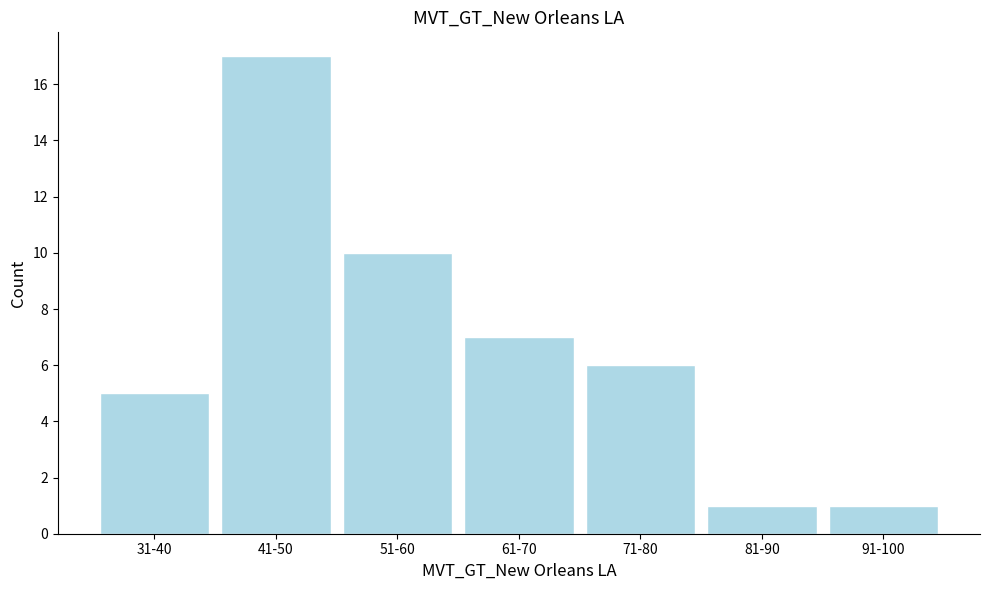

Reading left to right, what are all the values shown in this chart?

5	17	10	7	6	1	1